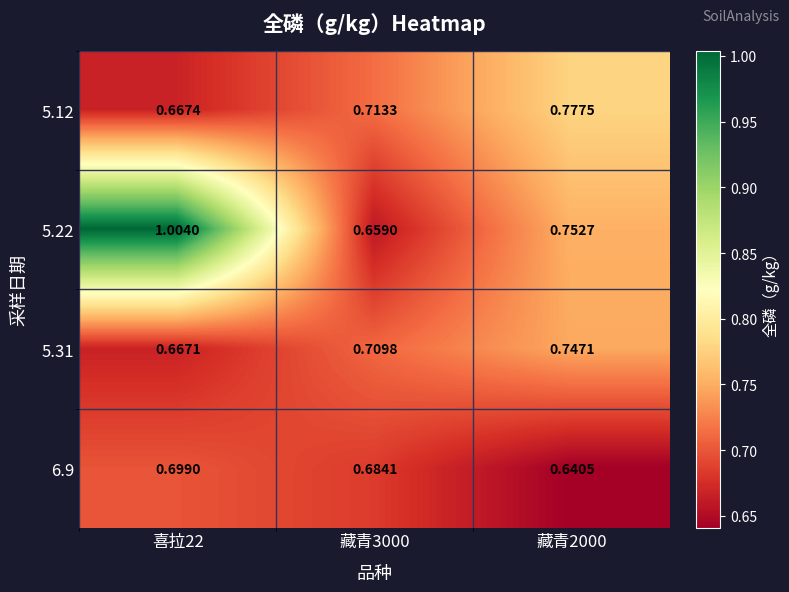

Count the number of data series in this chart.

4